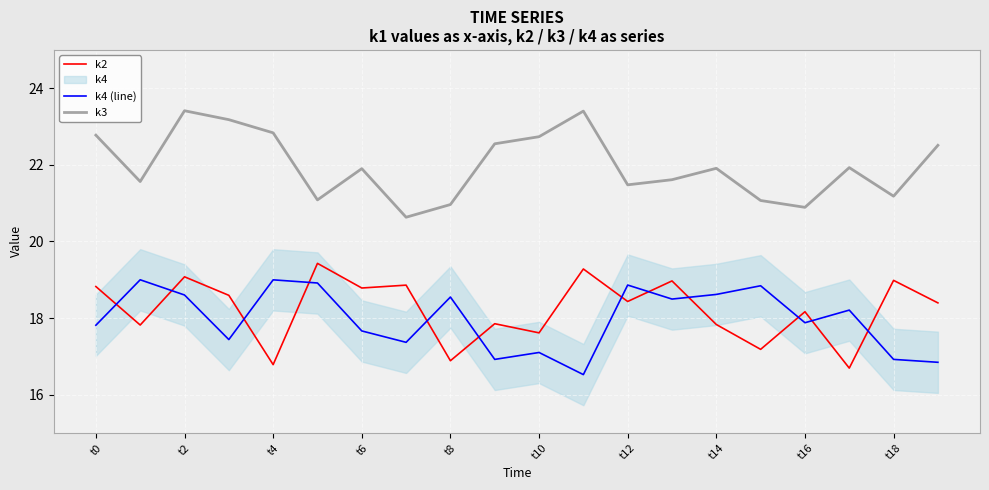

What is the label of the 9th point from the right?

11